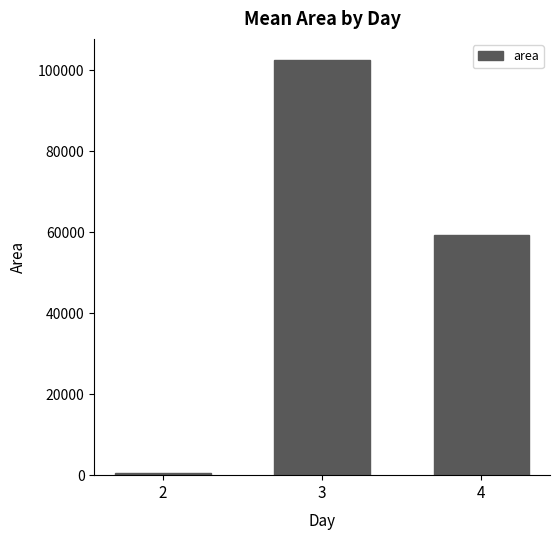

Approximately how many times larger is the value at 3 compared to 2?

164.2